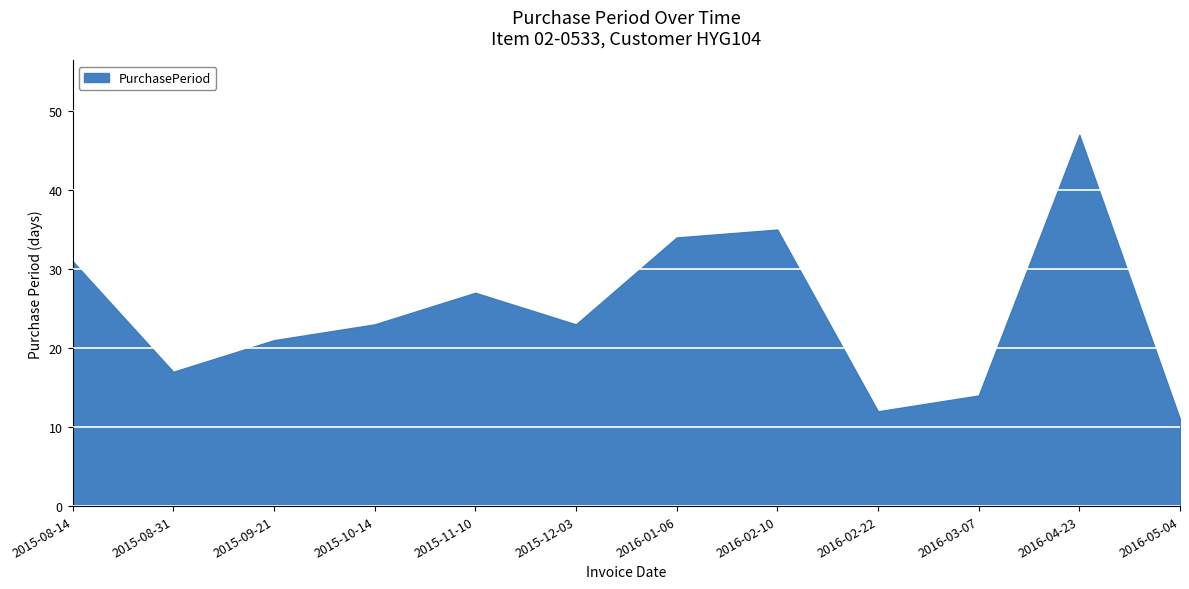

What value does the data have at 2015-12-03, to the nearest 5?

25